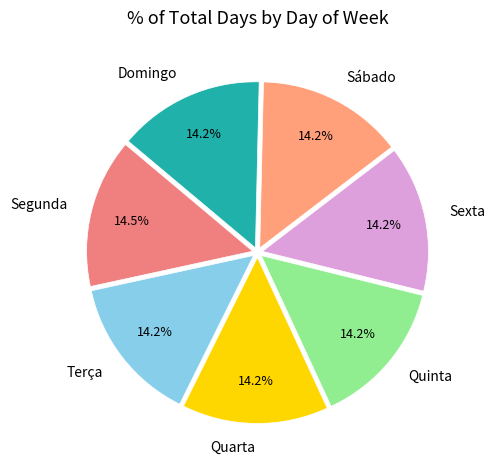

Count the number of slices in the pie.

7